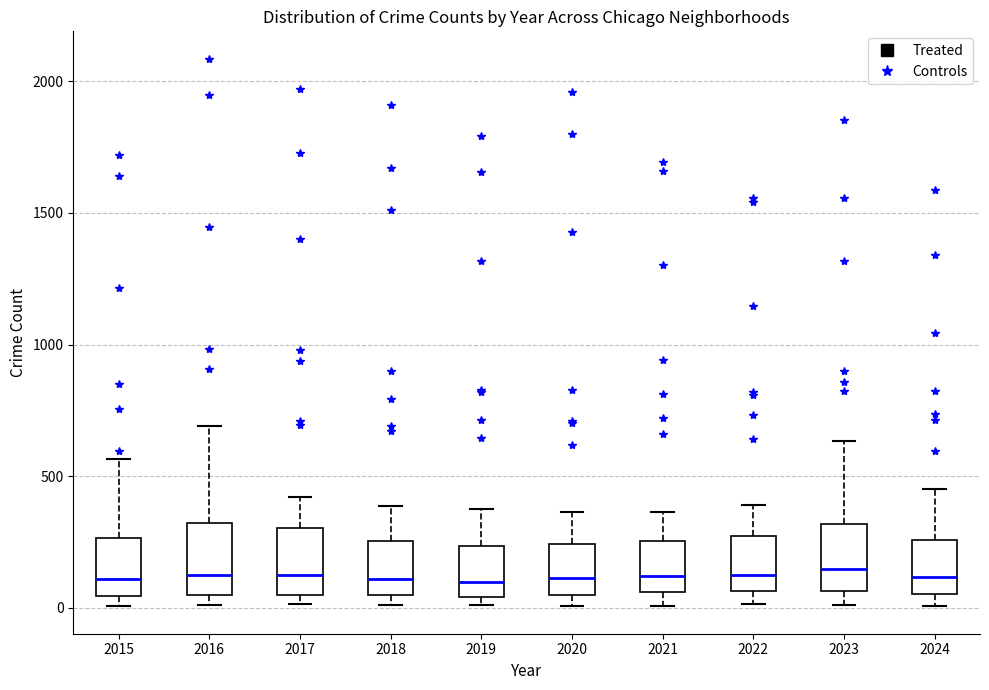

Reading left to right, transcribe this box plot: for each box, give where its median line is, the range the box spans, and where its two whiskers end, as read against the y-axis. The values are not printed on the chart, so give them approximately, as read against the axis.

2015: median 100, box 50 to 250, whiskers 0 to 550
2016: median 150, box 50 to 300, whiskers 0 to 700
2017: median 100, box 50 to 300, whiskers 0 to 400
2018: median 100, box 50 to 250, whiskers 0 to 400
2019: median 100, box 50 to 250, whiskers 0 to 400
2020: median 100, box 50 to 250, whiskers 0 to 350
2021: median 100, box 50 to 250, whiskers 0 to 350
2022: median 100, box 50 to 250, whiskers 0 to 400
2023: median 150, box 50 to 300, whiskers 0 to 650
2024: median 100, box 50 to 250, whiskers 0 to 450